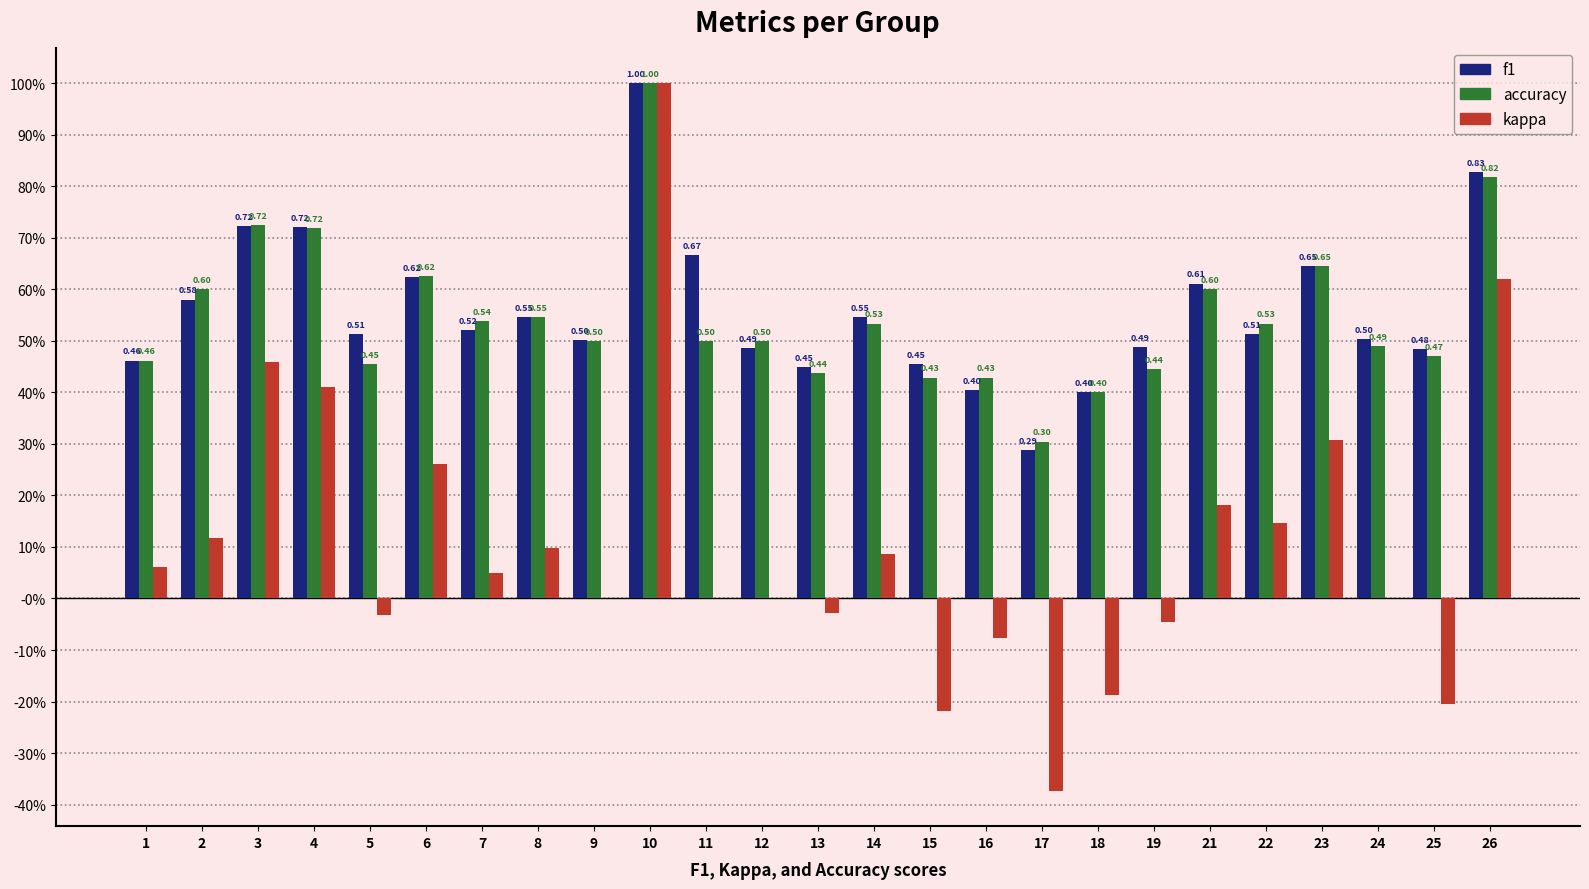

Reading left to right, list all the values displayed in this chart.

f1: 1=0.5	2=0.6	3=0.7	4=0.7	5=0.5	6=0.6	7=0.5	8=0.5	9=0.5	10=1.0	11=0.7	12=0.5	13=0.4	14=0.5	15=0.5	16=0.4	17=0.3	18=0.4	19=0.5	21=0.6	22=0.5	23=0.6	24=0.5	25=0.5	26=0.8
accuracy: 1=0.5	2=0.6	3=0.7	4=0.7	5=0.5	6=0.6	7=0.5	8=0.5	9=0.5	10=1.0	11=0.5	12=0.5	13=0.4	14=0.5	15=0.4	16=0.4	17=0.3	18=0.4	19=0.4	21=0.6	22=0.5	23=0.6	24=0.5	25=0.5	26=0.8
kappa: 1=0.1	2=0.1	3=0.5	4=0.4	5=-0.0	6=0.3	7=0.0	8=0.1	9=0.0	10=1.0	11=0.0	12=0.0	13=-0.0	14=0.1	15=-0.2	16=-0.1	17=-0.4	18=-0.2	19=-0.0	21=0.2	22=0.1	23=0.3	24=0.0	25=-0.2	26=0.6